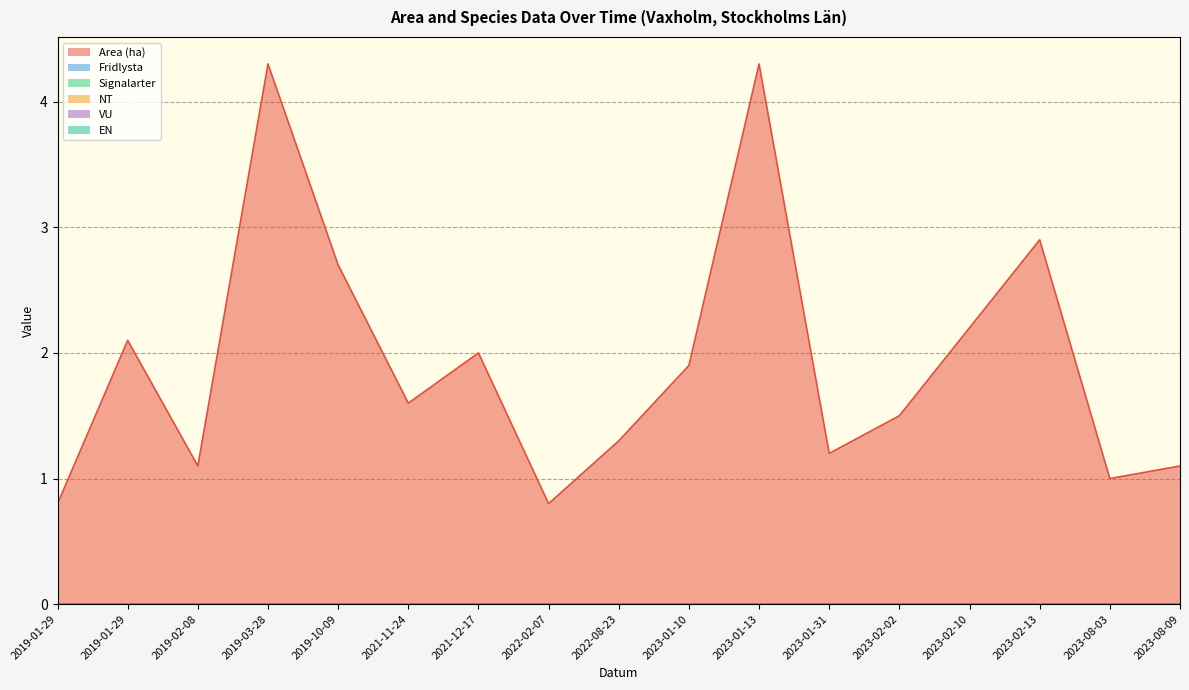

At how many categories does at least one series exceed 4?

2